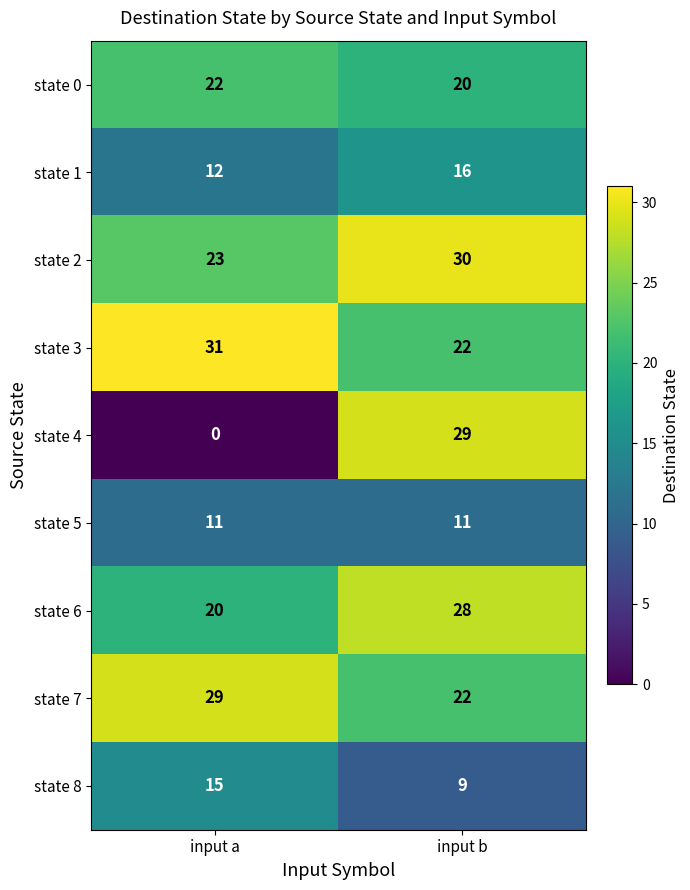

Reading right to left, list all the values displayed in this chart.

state 0: 20	22
state 1: 16	12
state 2: 30	23
state 3: 22	31
state 4: 29	0
state 5: 11	11
state 6: 28	20
state 7: 22	29
state 8: 9	15